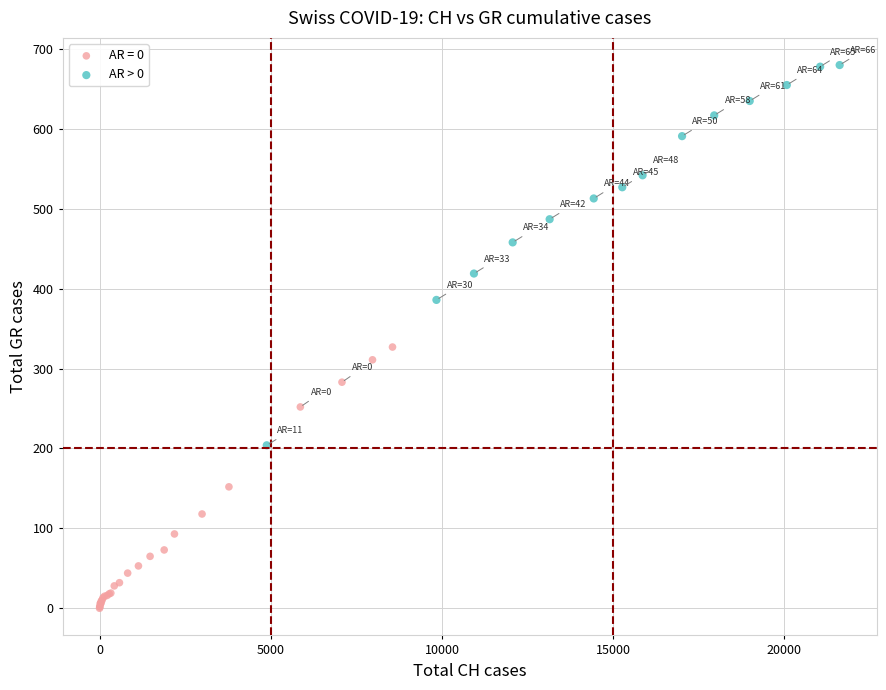

Which series reaches the minimum Y coordinate?

AR = 0